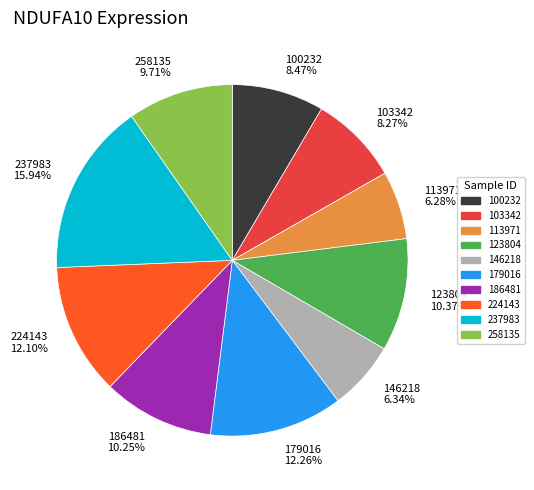

How many slices are in this pie chart?

10